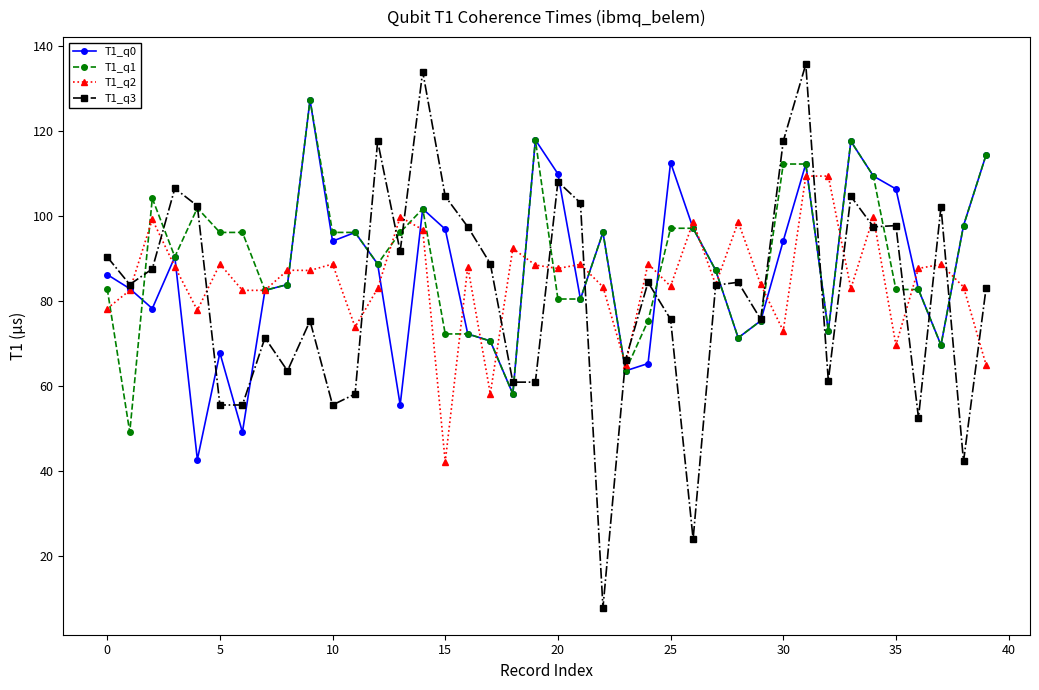

What is the value of the T1_q0 point at the 15th from the left?

101.7